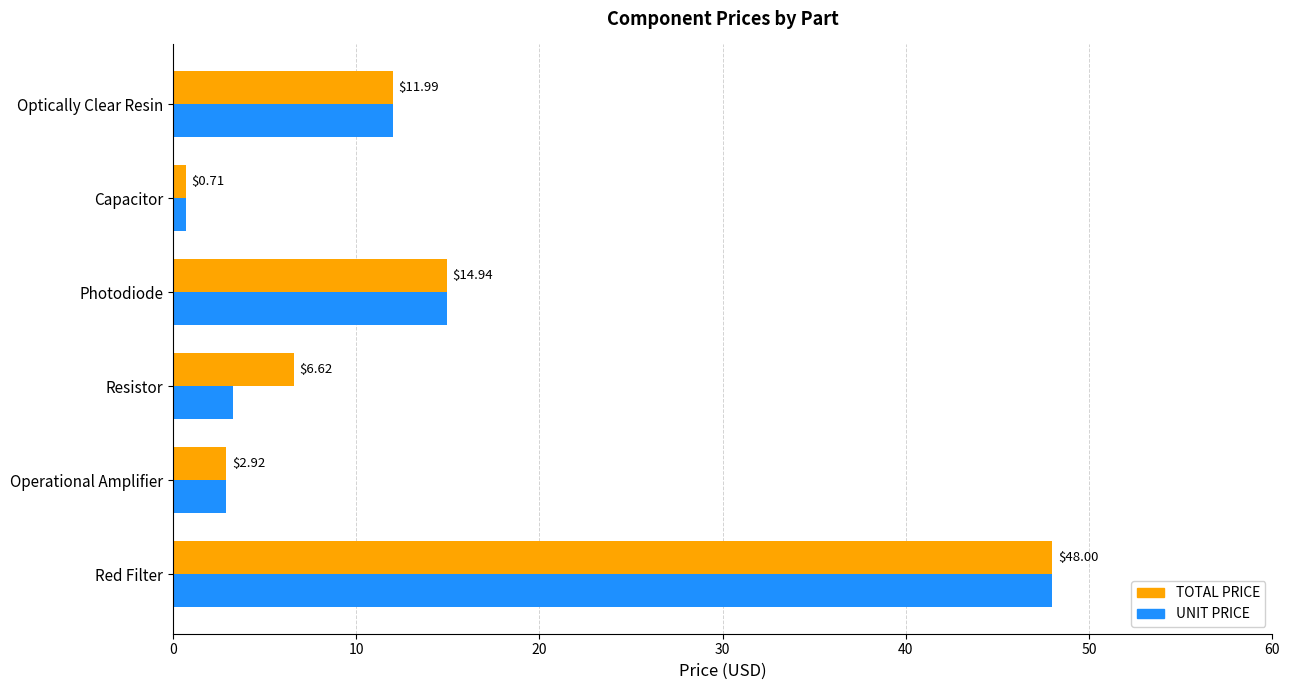

What are all the series names shown in the legend?

TOTAL PRICE, UNIT PRICE